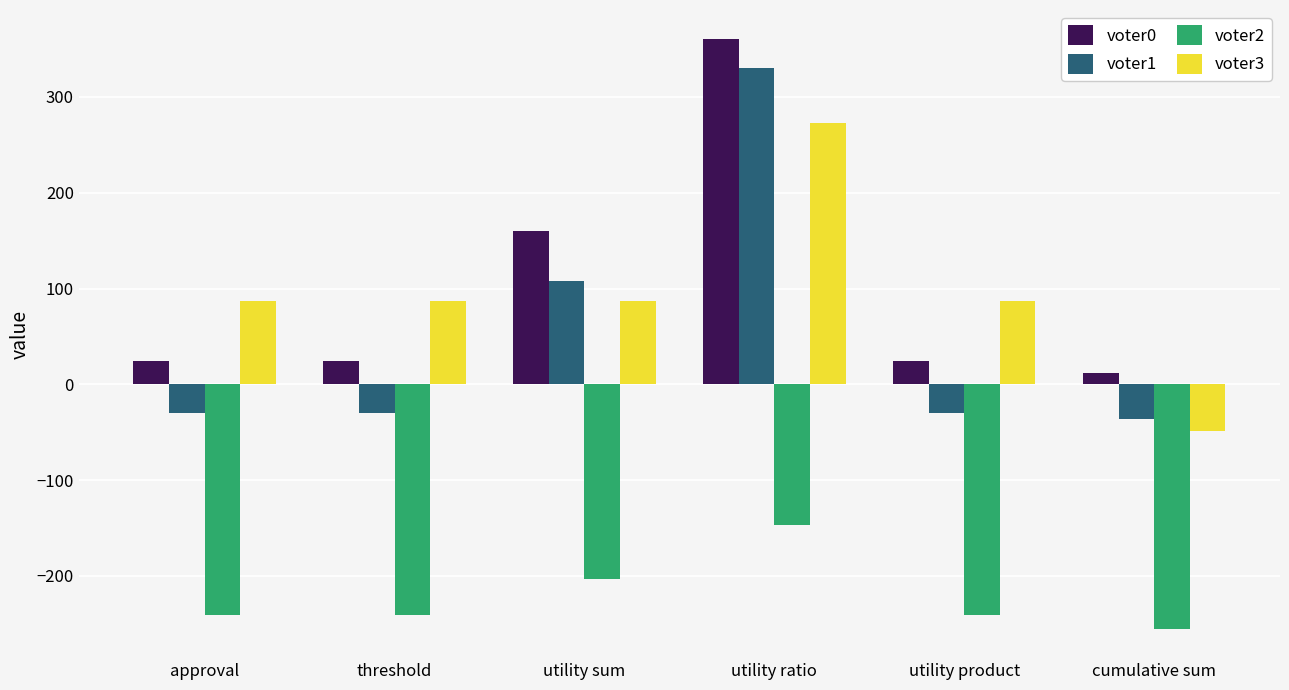

Are the bars grouped side by side (vs. stacked)?

Yes